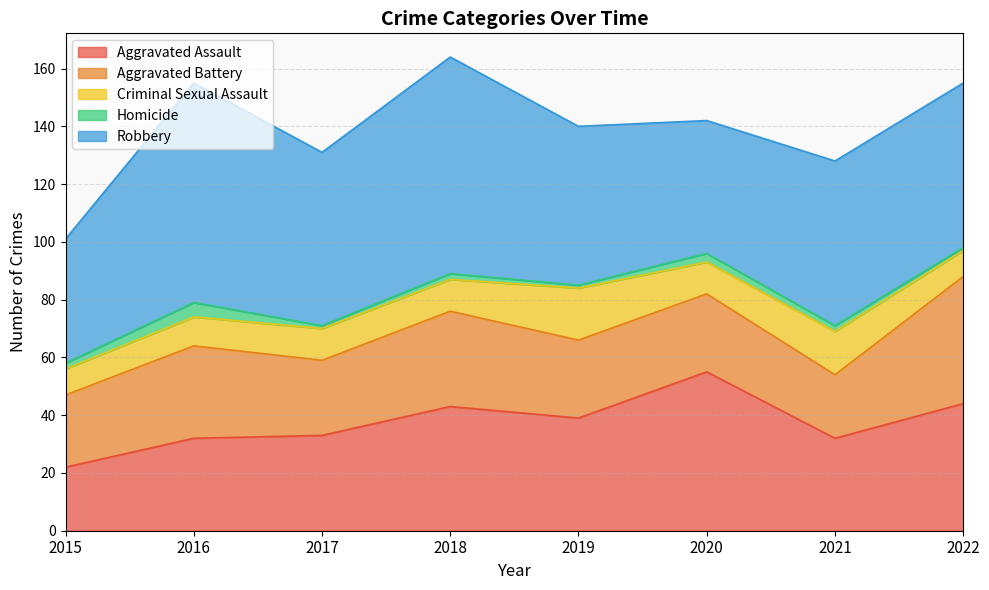

At which label does Aggravated Assault first exceed 39?

2018